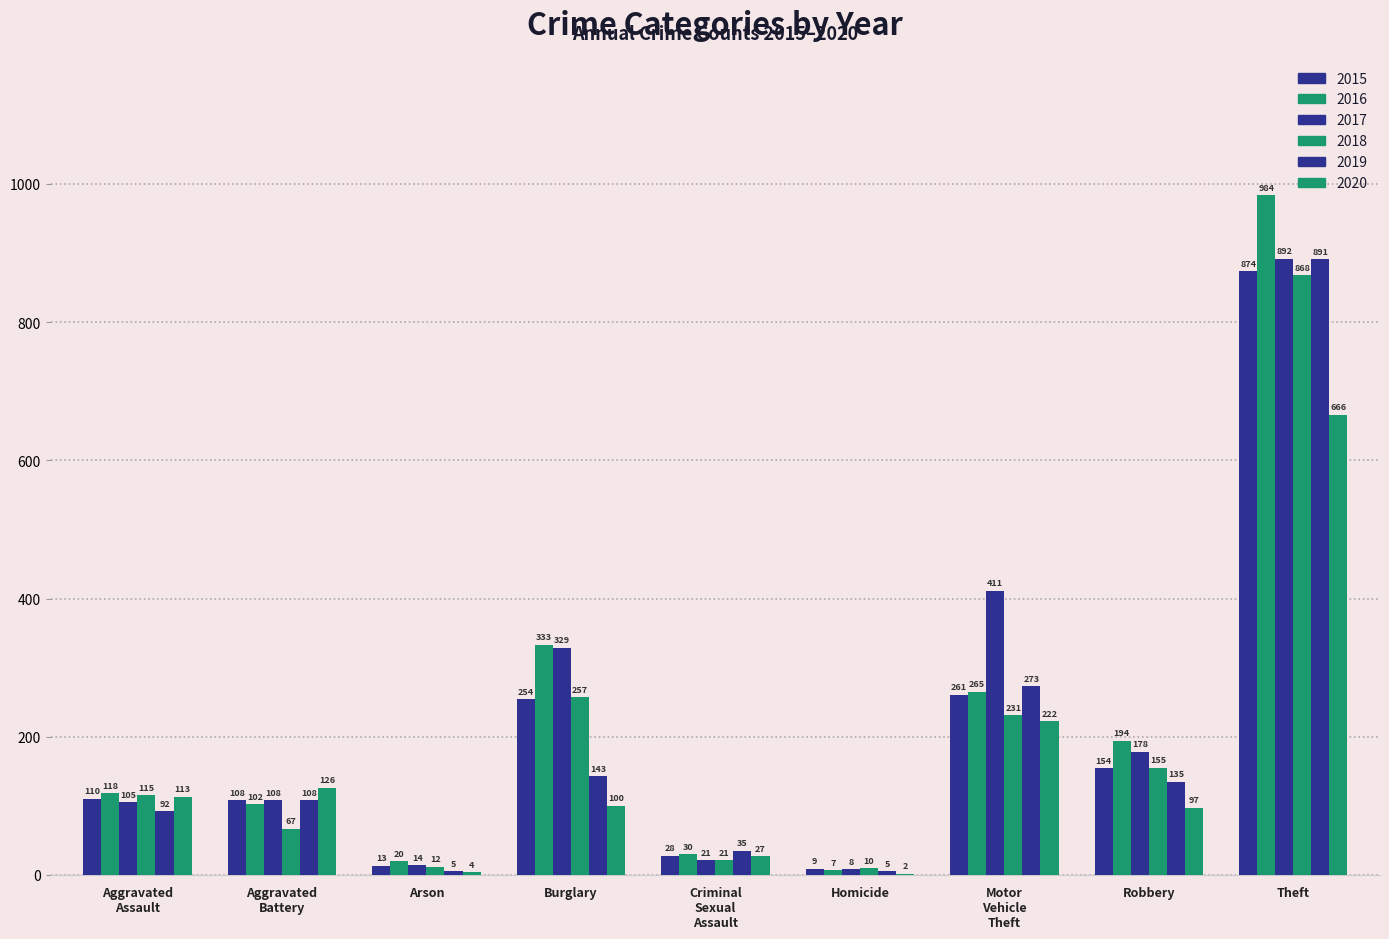

What is the value of the 2015 bar at the 6th from the left?

9